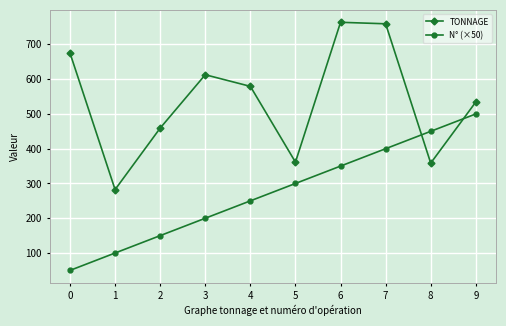

What are all the series names shown in the legend?

TONNAGE, N° (×50)